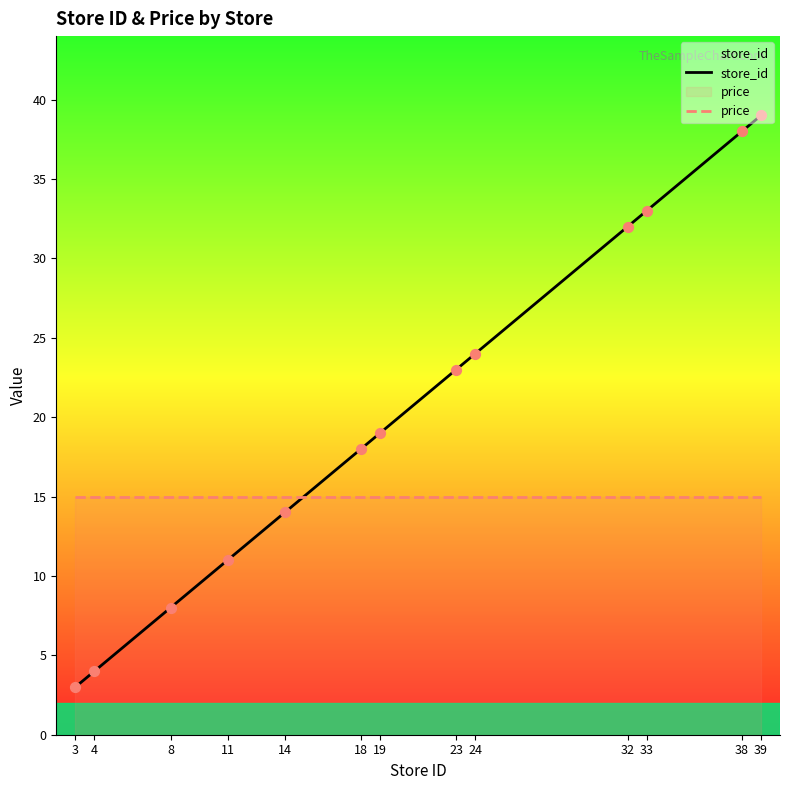

Which series has the largest total across all categories?

store_id